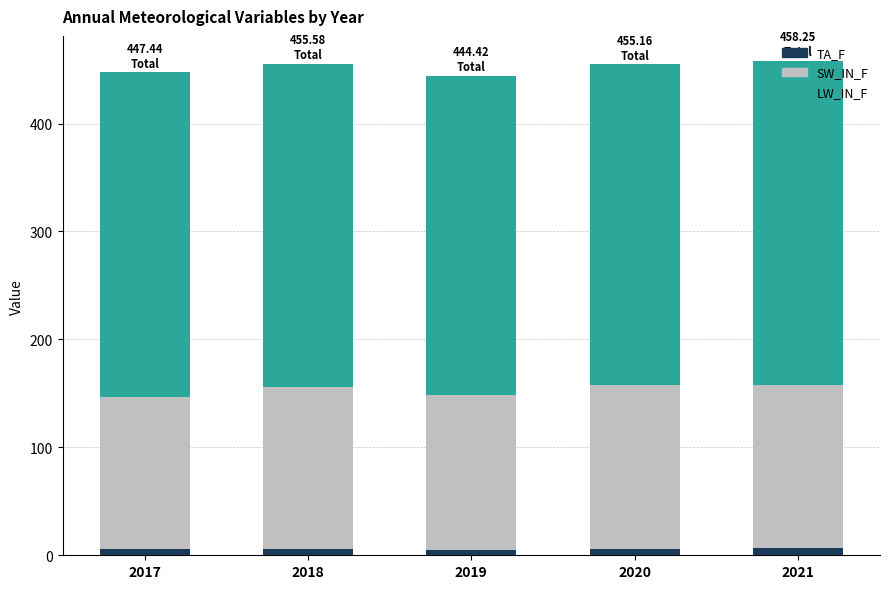

What is the sum of all TA_F values?

29.1